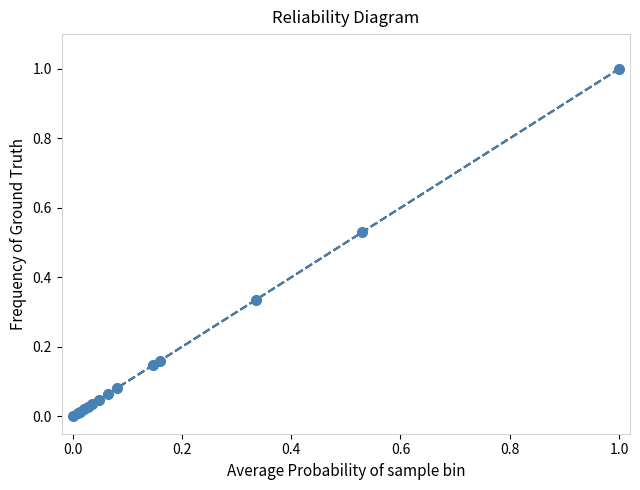

How many positive values are there?

13